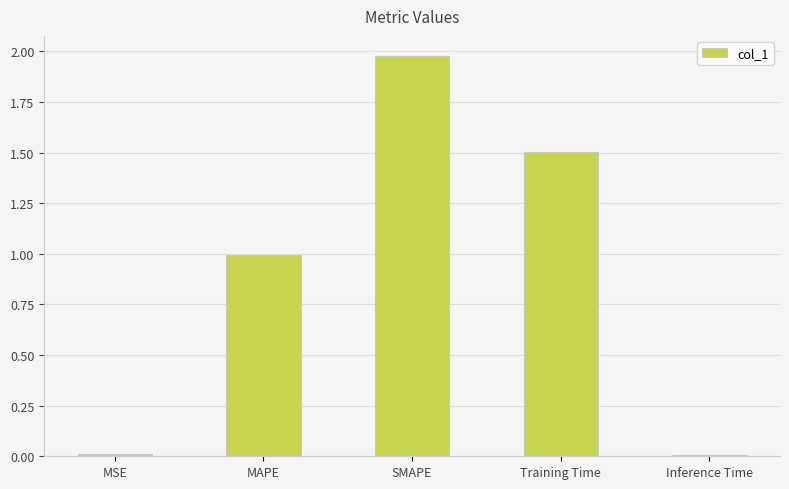

Between Training Time and SMAPE, which is larger?

SMAPE